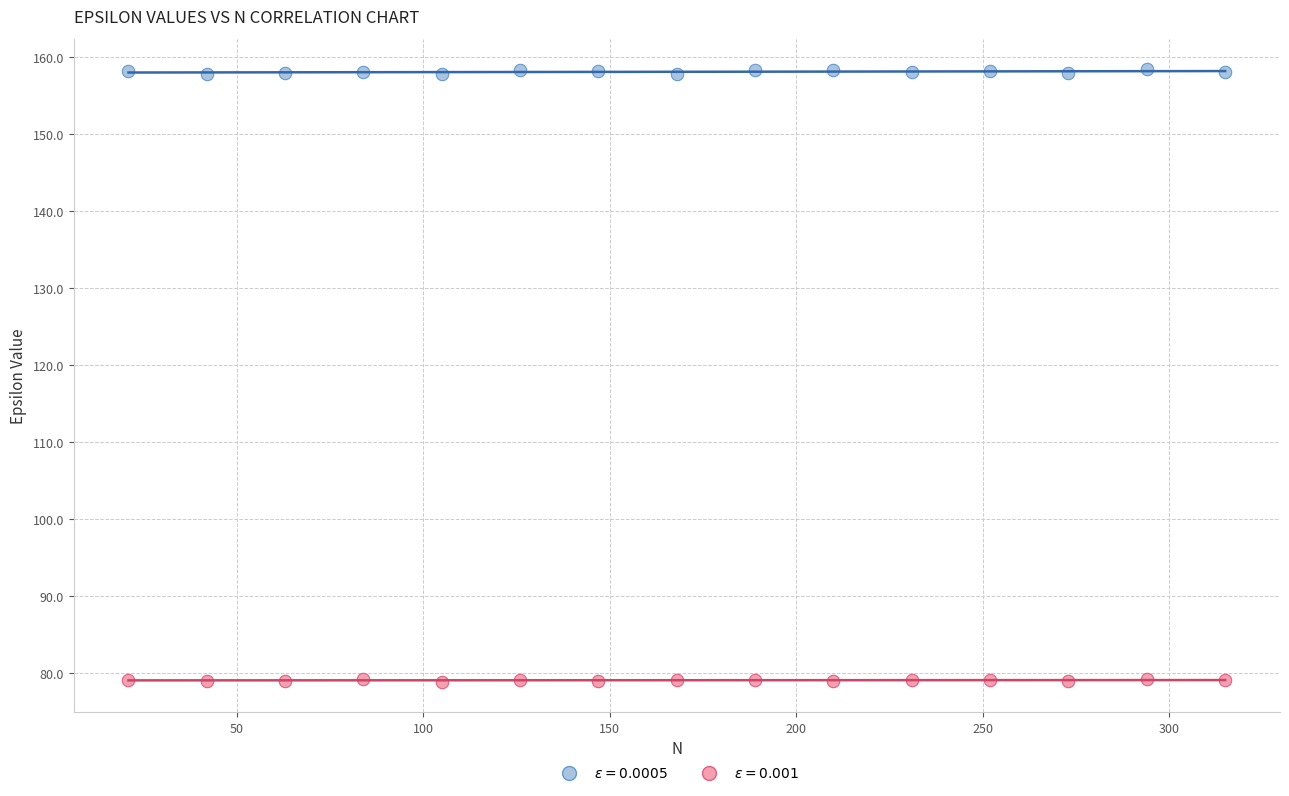

Which series reaches the maximum Y coordinate?

$\epsilon = 0.0005$